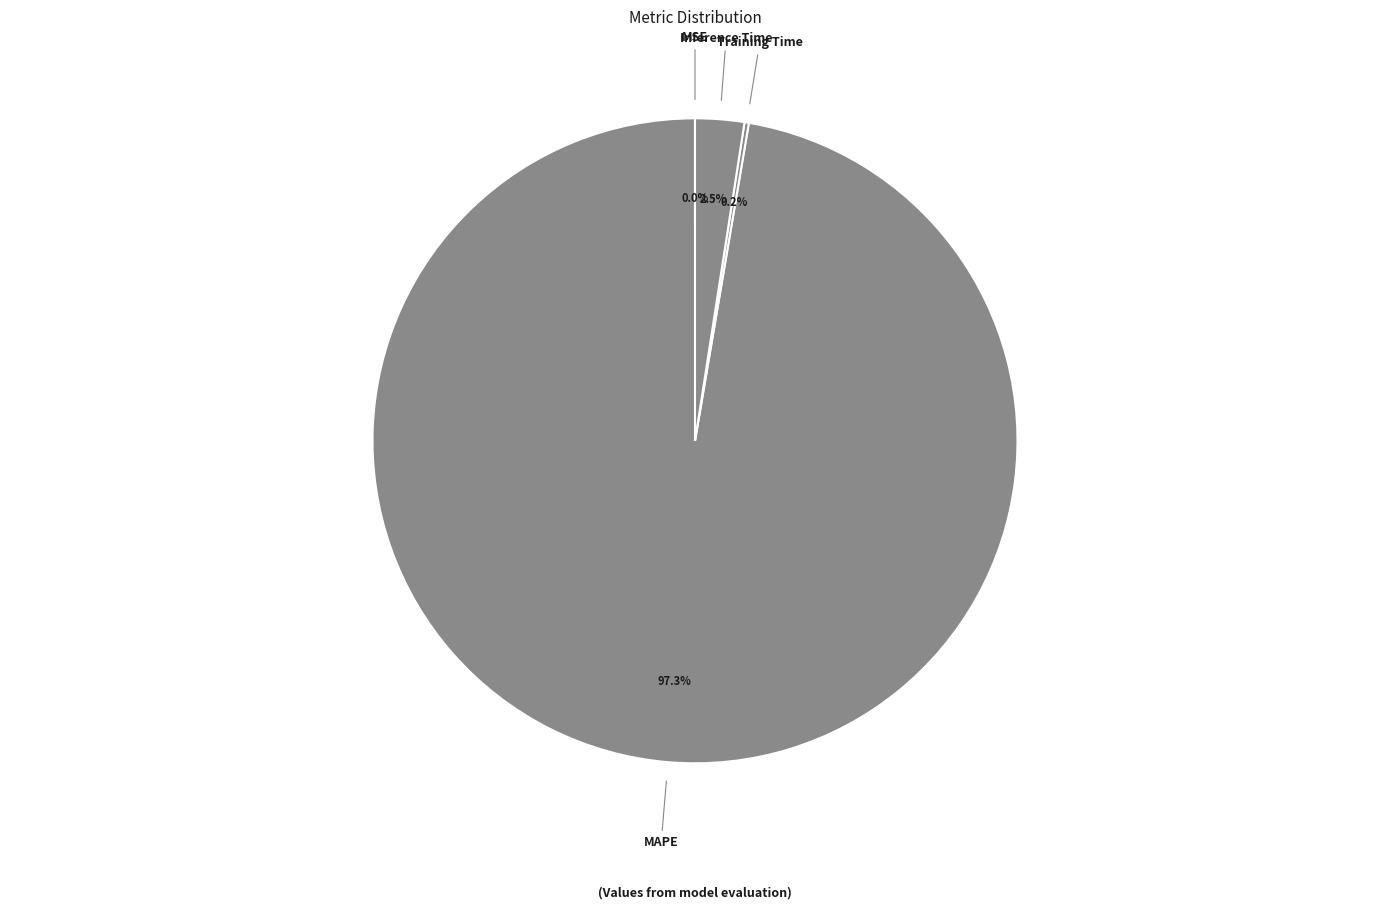

What portion of the pie excludes MAPE?

2.7%